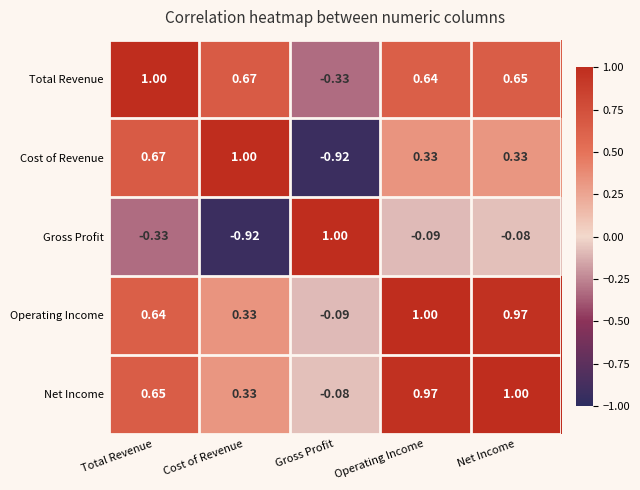

Which series changed the most between Gross Profit and Operating Income?

Cost of Revenue